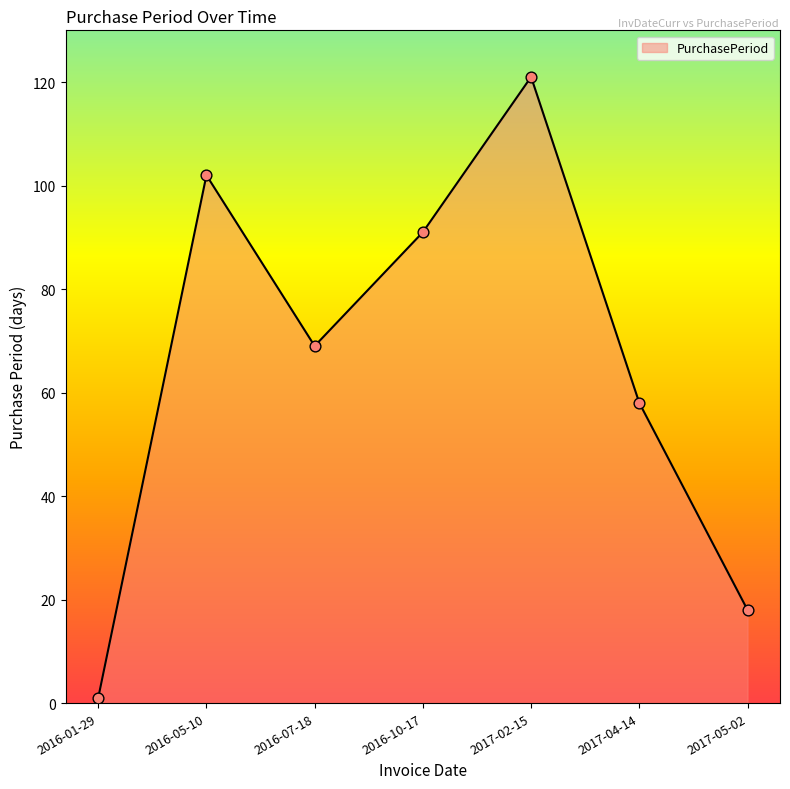

Which has a higher value, 2017-04-14 or 2017-05-02?

2017-04-14